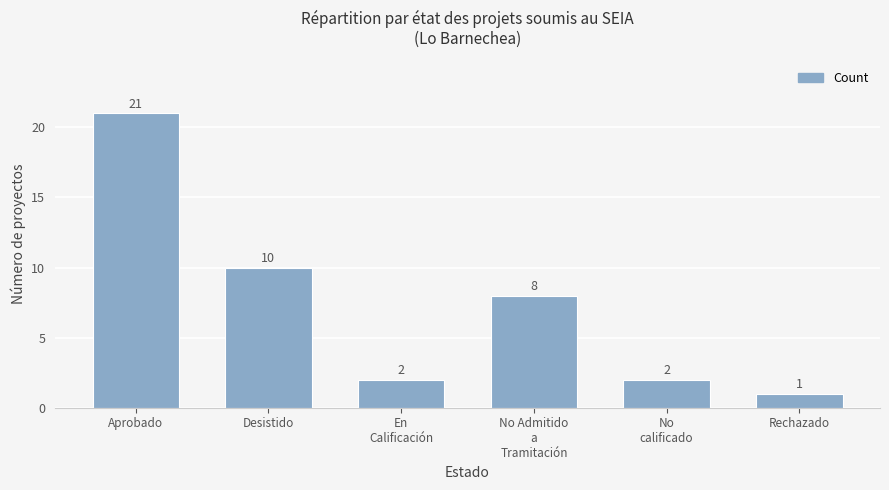

Read the value at Rechazado.

1